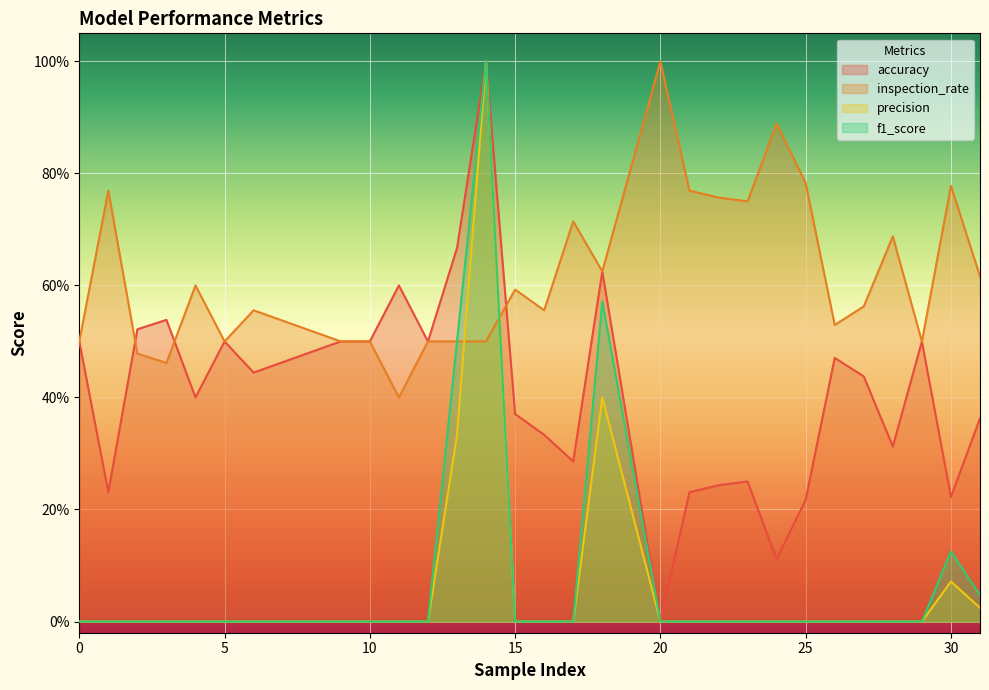

Which series has the largest total across all categories?

inspection_rate